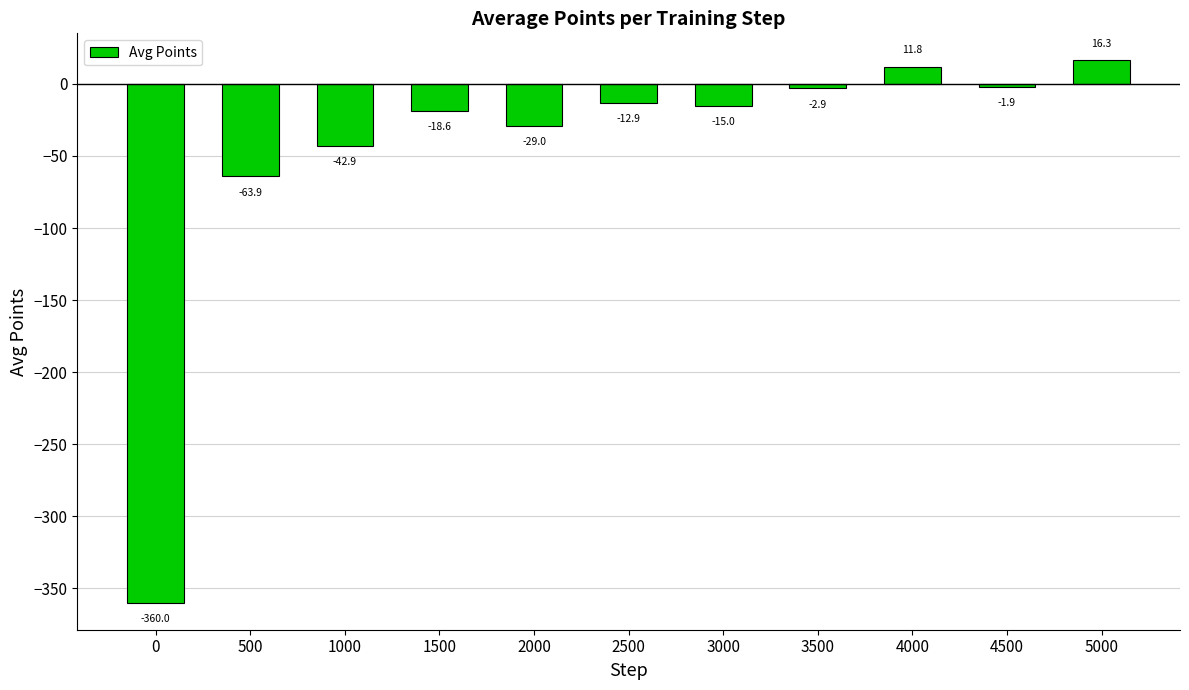

True or false: the data shows -583.1 at 0.

False